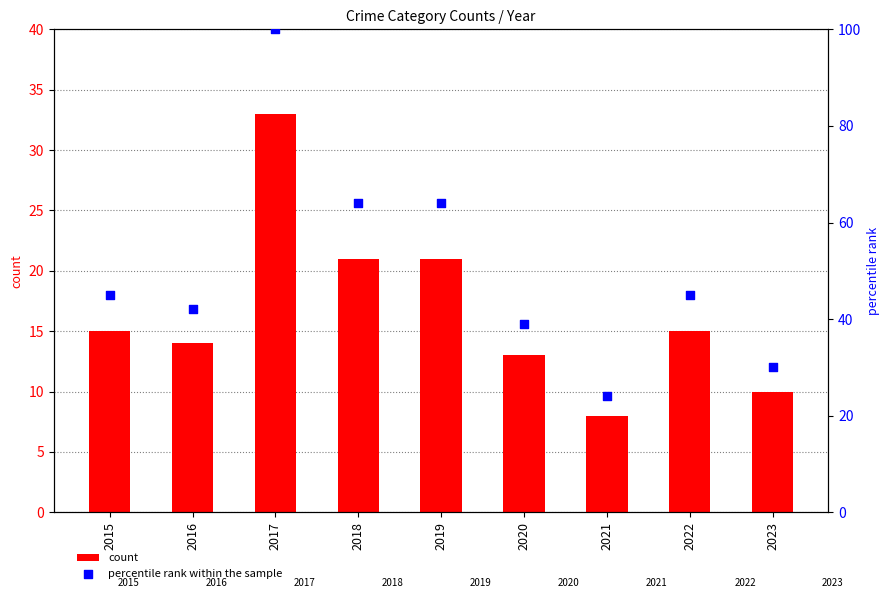

At which category is the sum across all series the highest?

2017